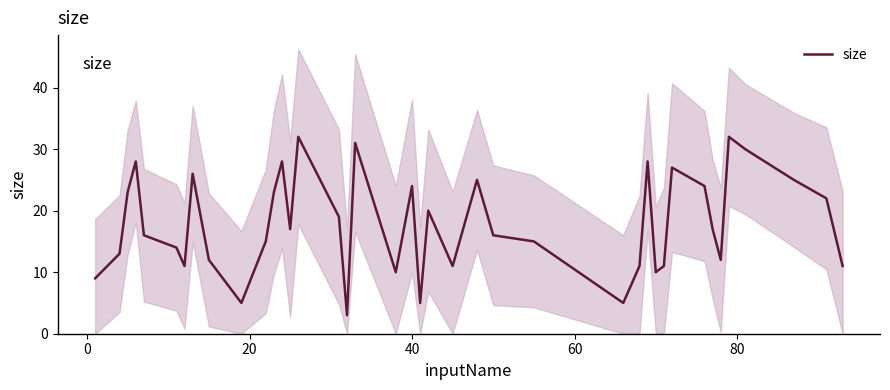

What is the maximum value for size?

32